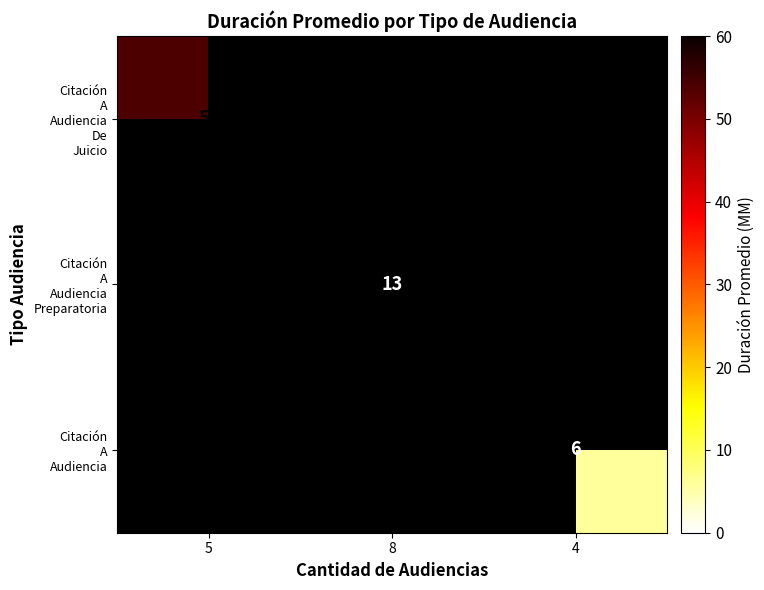

Which series has the largest range (max minus min)?

Citación A Audiencia De Juicio